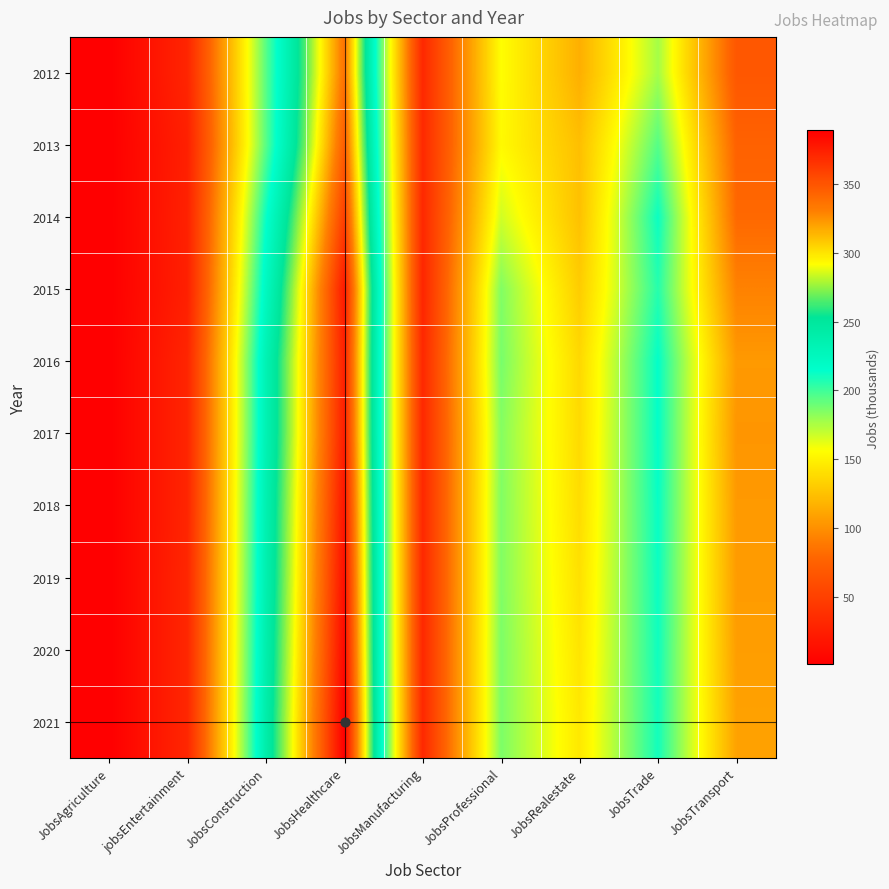

Reading right to left, what are all the values shown in this chart?

2012: JobsTransport=68	JobsTrade=177	JobsRealestate=116	JobsProfessional=156	JobsManufacturing=32	JobsHealthcare=336	JobsConstruction=194	jobsEntertainment=30	JobsAgriculture=1
2013: JobsTransport=76	JobsTrade=195	JobsRealestate=124	JobsProfessional=154	JobsManufacturing=33	JobsHealthcare=346	JobsConstruction=194	jobsEntertainment=26	JobsAgriculture=1
2014: JobsTransport=80	JobsTrade=212	JobsRealestate=125	JobsProfessional=167	JobsManufacturing=32	JobsHealthcare=360	JobsConstruction=212	jobsEntertainment=27	JobsAgriculture=1
2015: JobsTransport=93	JobsTrade=206	JobsRealestate=131	JobsProfessional=185	JobsManufacturing=30	JobsHealthcare=377	JobsConstruction=223	jobsEntertainment=26	JobsAgriculture=1
2016: JobsTransport=105	JobsTrade=214	JobsRealestate=137	JobsProfessional=187	JobsManufacturing=32	JobsHealthcare=374	JobsConstruction=233	jobsEntertainment=30	JobsAgriculture=1
2017: JobsTransport=103	JobsTrade=214	JobsRealestate=138	JobsProfessional=184	JobsManufacturing=32	JobsHealthcare=375	JobsConstruction=233	jobsEntertainment=30	JobsAgriculture=1
2018: JobsTransport=105	JobsTrade=213	JobsRealestate=139	JobsProfessional=185	JobsManufacturing=32	JobsHealthcare=379	JobsConstruction=235	jobsEntertainment=30	JobsAgriculture=1
2019: JobsTransport=106	JobsTrade=212	JobsRealestate=141	JobsProfessional=185	JobsManufacturing=32	JobsHealthcare=382	JobsConstruction=236	jobsEntertainment=31	JobsAgriculture=1
2020: JobsTransport=107	JobsTrade=211	JobsRealestate=143	JobsProfessional=186	JobsManufacturing=32	JobsHealthcare=385	JobsConstruction=238	jobsEntertainment=31	JobsAgriculture=1
2021: JobsTransport=109	JobsTrade=210	JobsRealestate=145	JobsProfessional=186	JobsManufacturing=32	JobsHealthcare=389	JobsConstruction=240	jobsEntertainment=31	JobsAgriculture=1